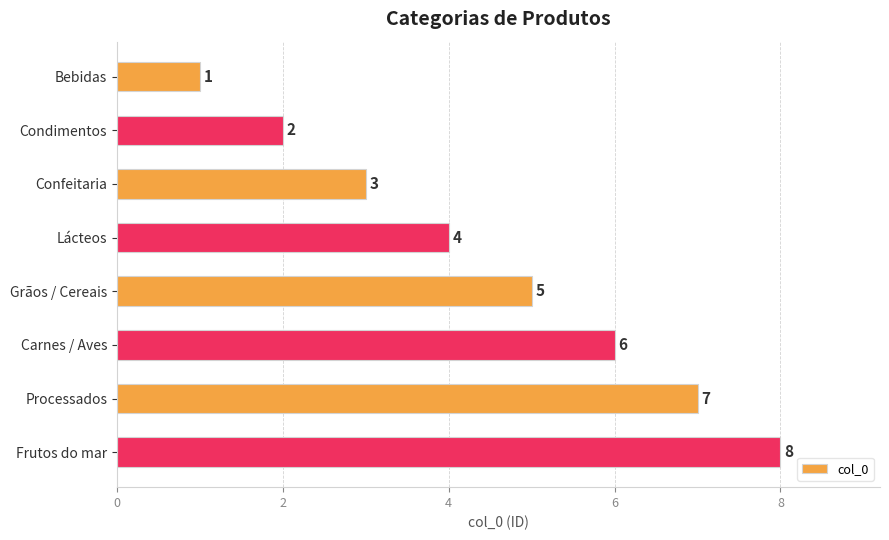

At which label is the value closest to 4?

Lácteos